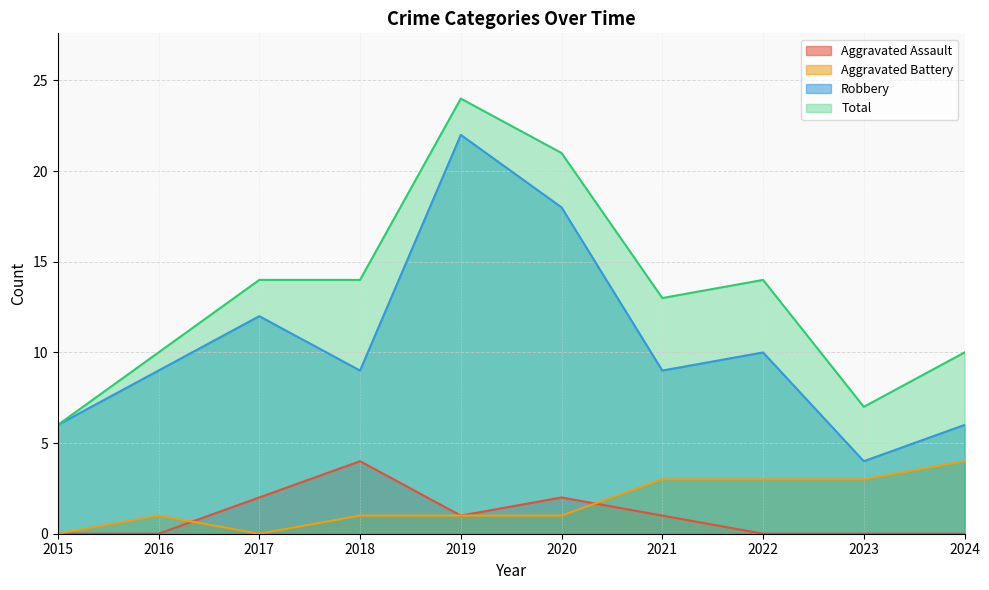

What is the value of the Robbery point at the 5th from the left?

22